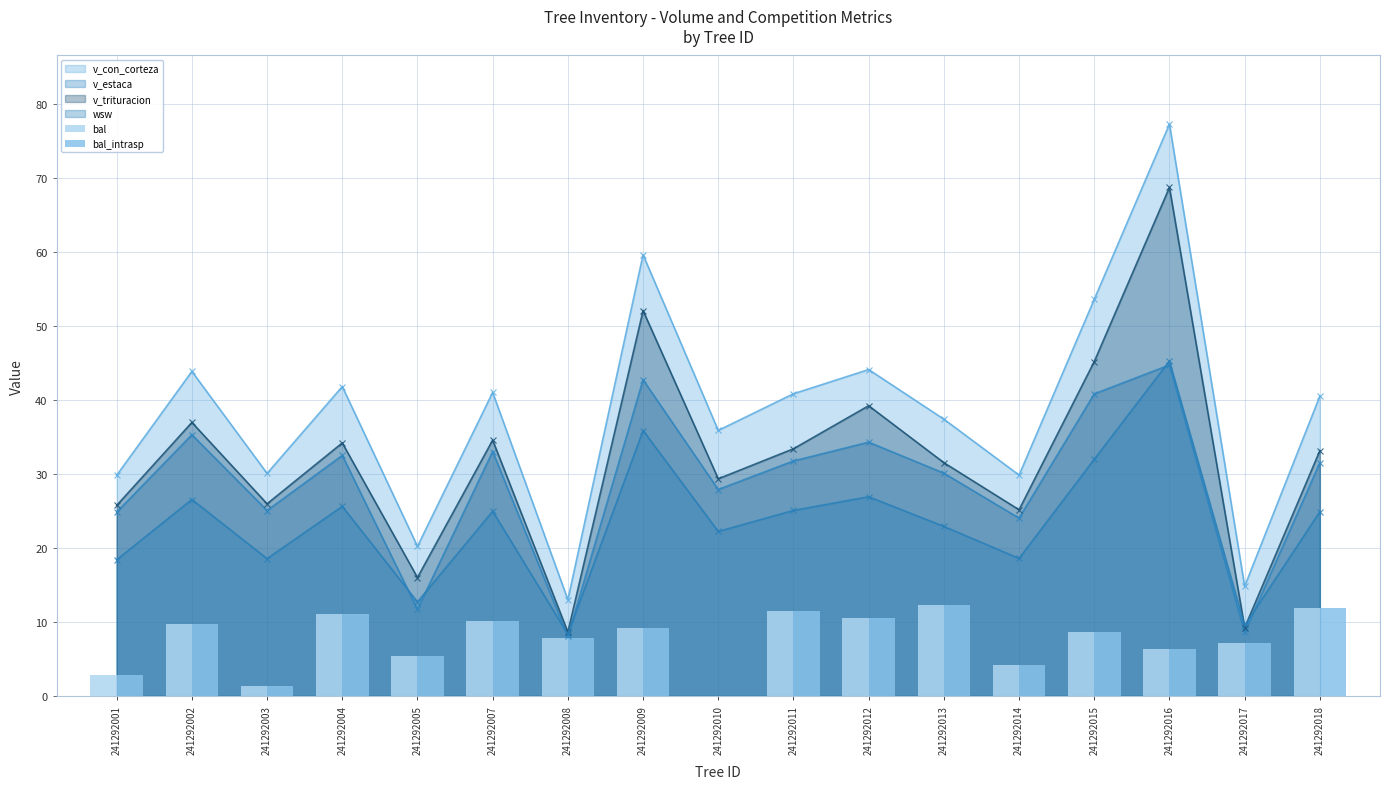

What is the value of the v_estaca point at the 2nd from the left?

35.3